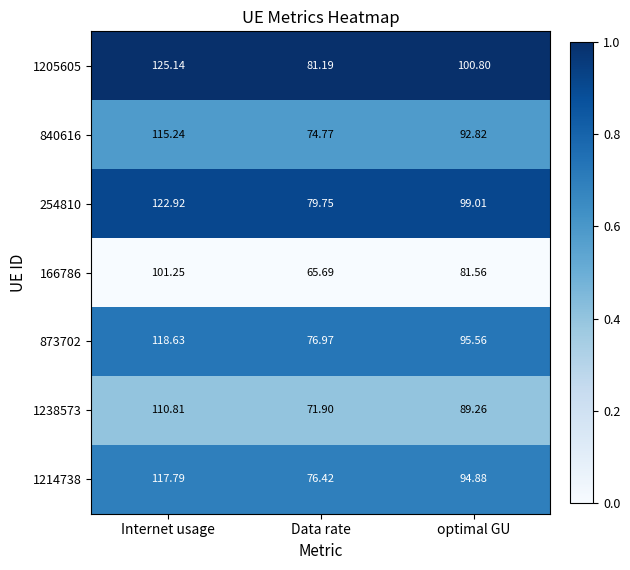

Which category has the highest value across all series?

Internet usage